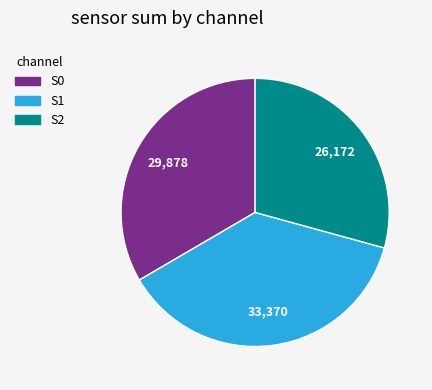

What is the largest slice in the pie chart?

S1